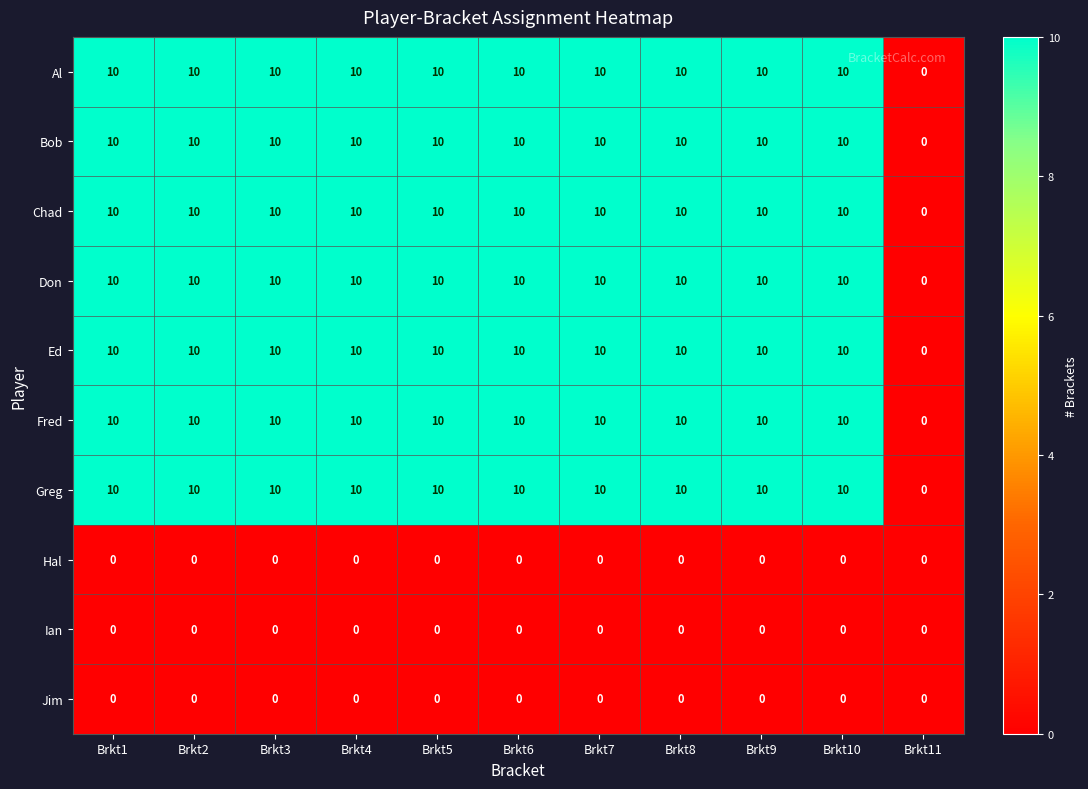

How many Ed values are between 10 and 11?

10